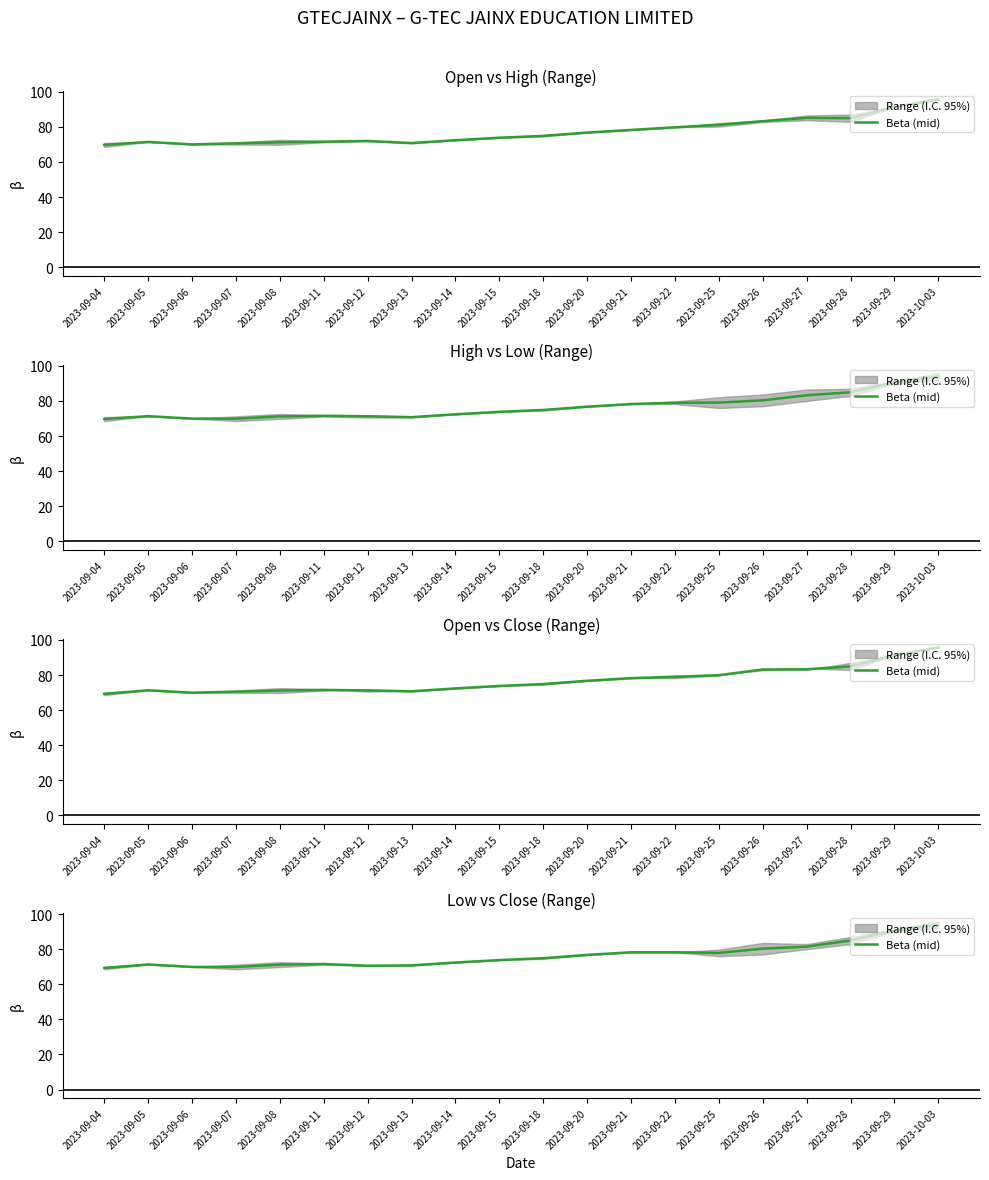

How many points are lower than both their immediate neighbors (excluding endpoints)?

3